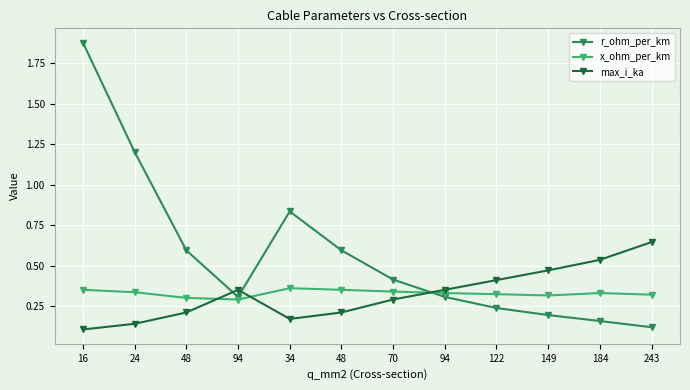

Does the chart have visible grid lines?

Yes